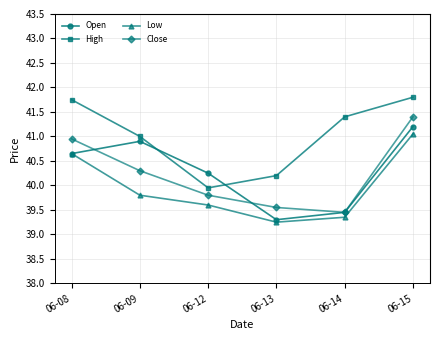

Where is High nearest to the value 40?

06-12